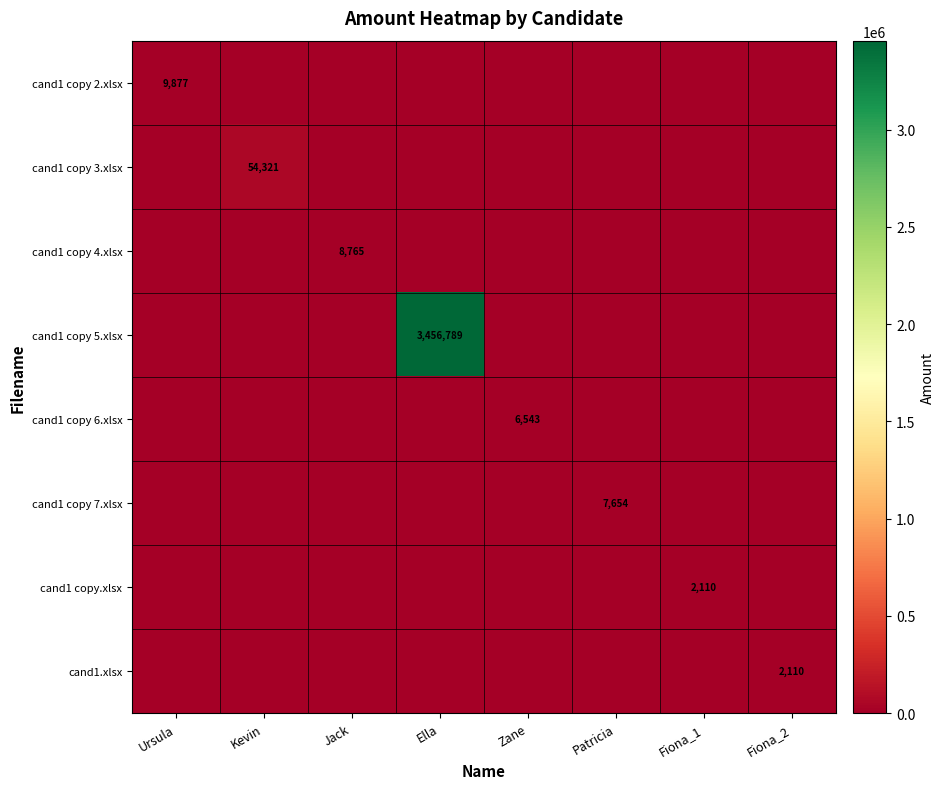

How many categories are shown in the chart?

8